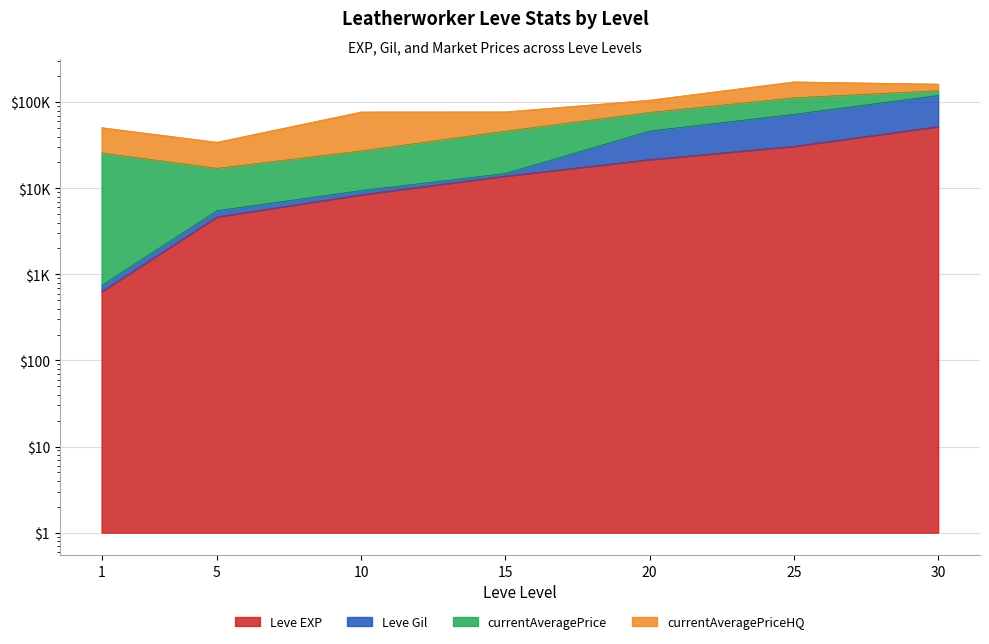

Does the chart display data point markers on the line(s)?

No